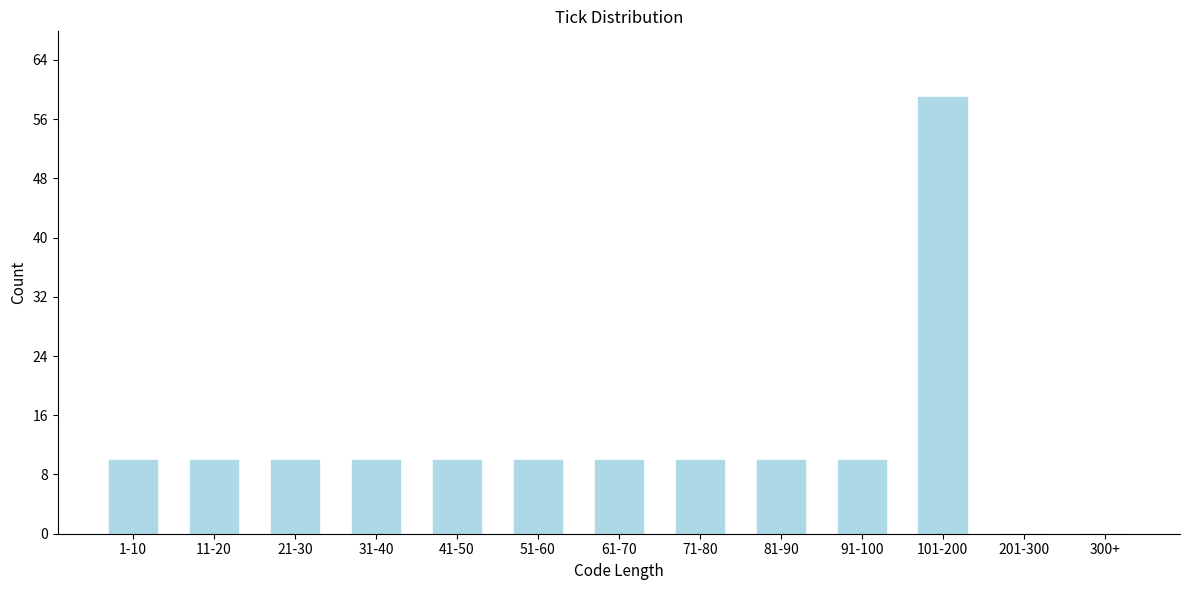

Reading left to right, transcribe all the data shown in this chart.

1-10=10	11-20=10	21-30=10	31-40=10	41-50=10	51-60=10	61-70=10	71-80=10	81-90=10	91-100=10	101-200=59	201-300=0	300+=0